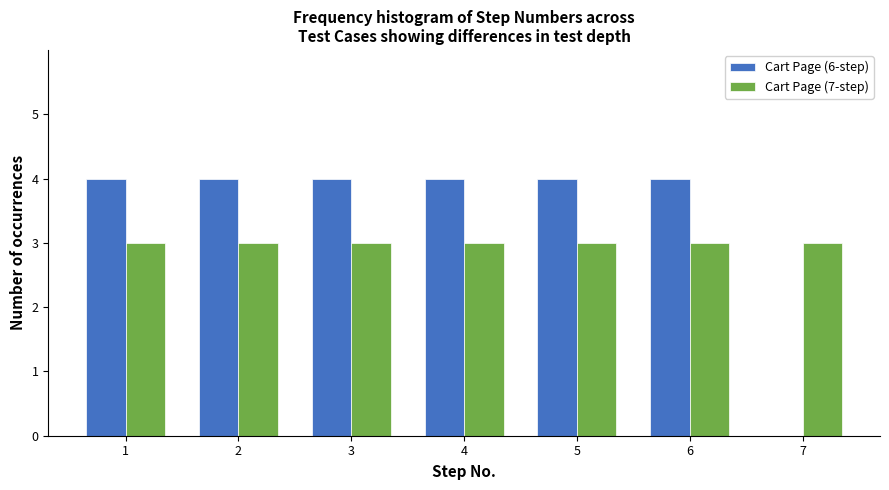

Reading right to left, list all the values displayed in this chart.

Cart Page (6-step): 7=0	6=4	5=4	4=4	3=4	2=4	1=4
Cart Page (7-step): 7=3	6=3	5=3	4=3	3=3	2=3	1=3